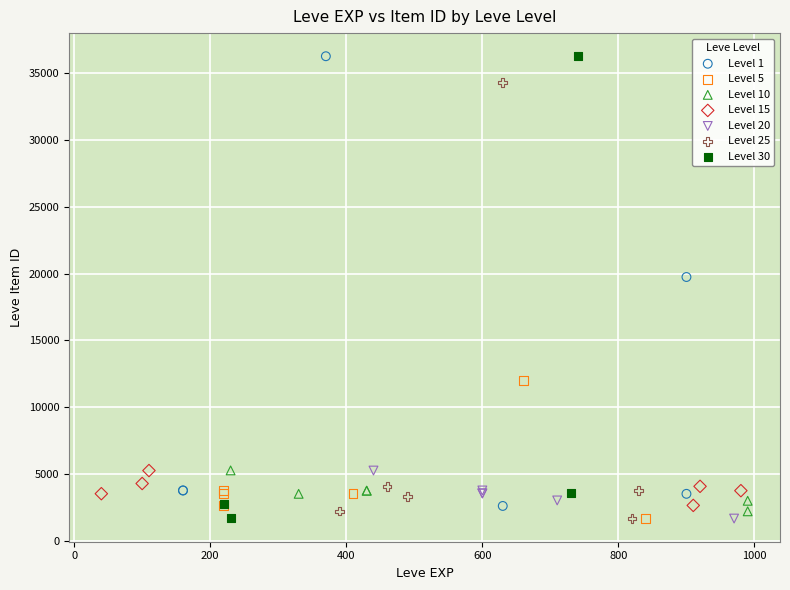

What are all the series names shown in the legend?

Level 1, Level 5, Level 10, Level 15, Level 20, Level 25, Level 30